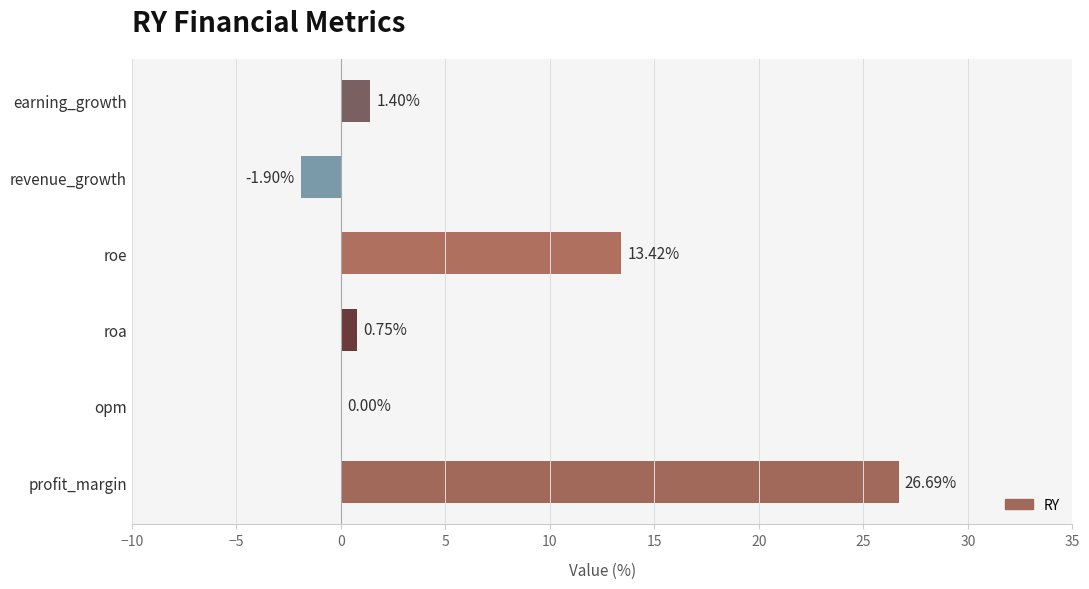

What is the sum of all values?

40.4